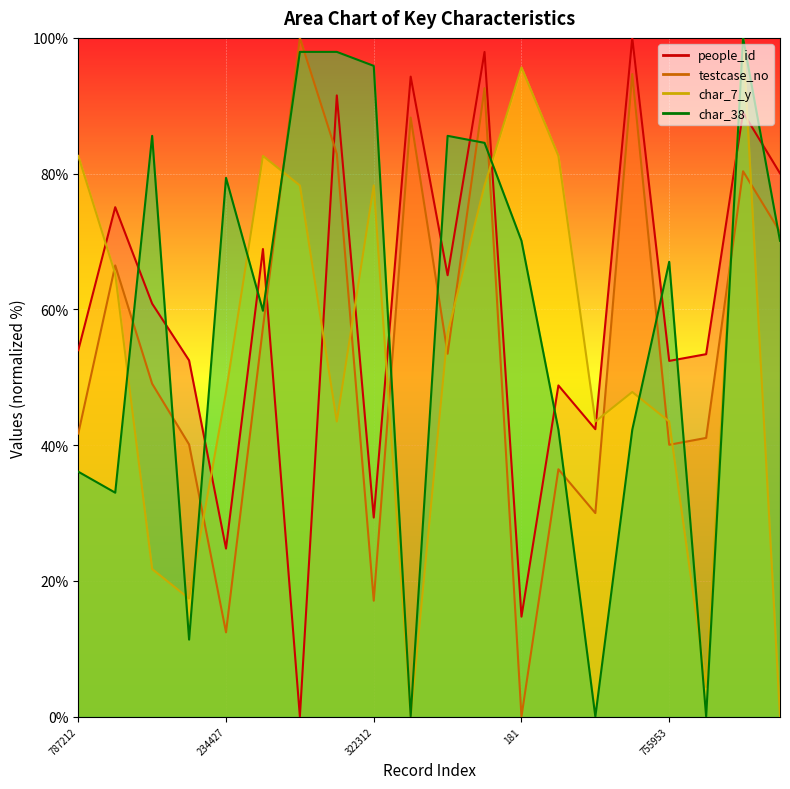

What is the approximate value of people_id at 1516499?

89.0